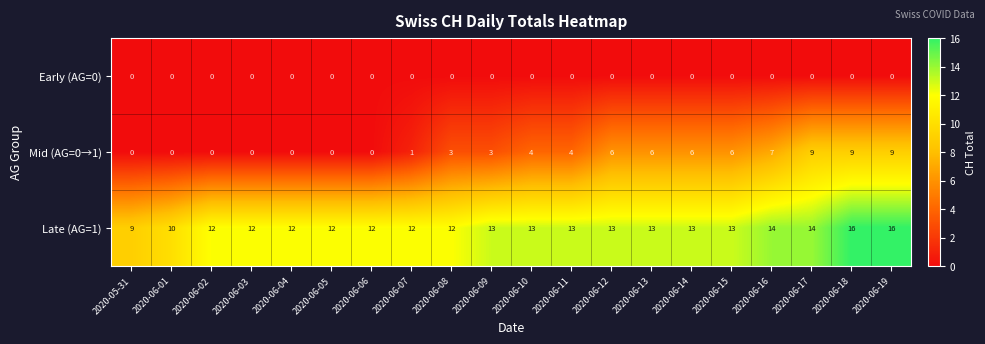

Between 2020-06-07 and 2020-06-15, which series saw the biggest shift?

Mid (AG=0→1)